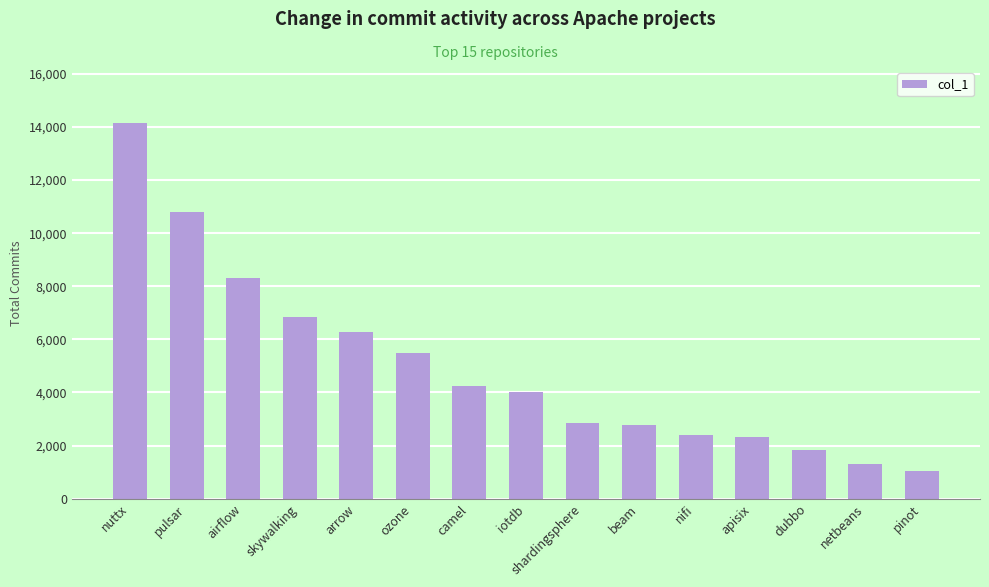

What is the label of the 10th bar from the right?

ozone